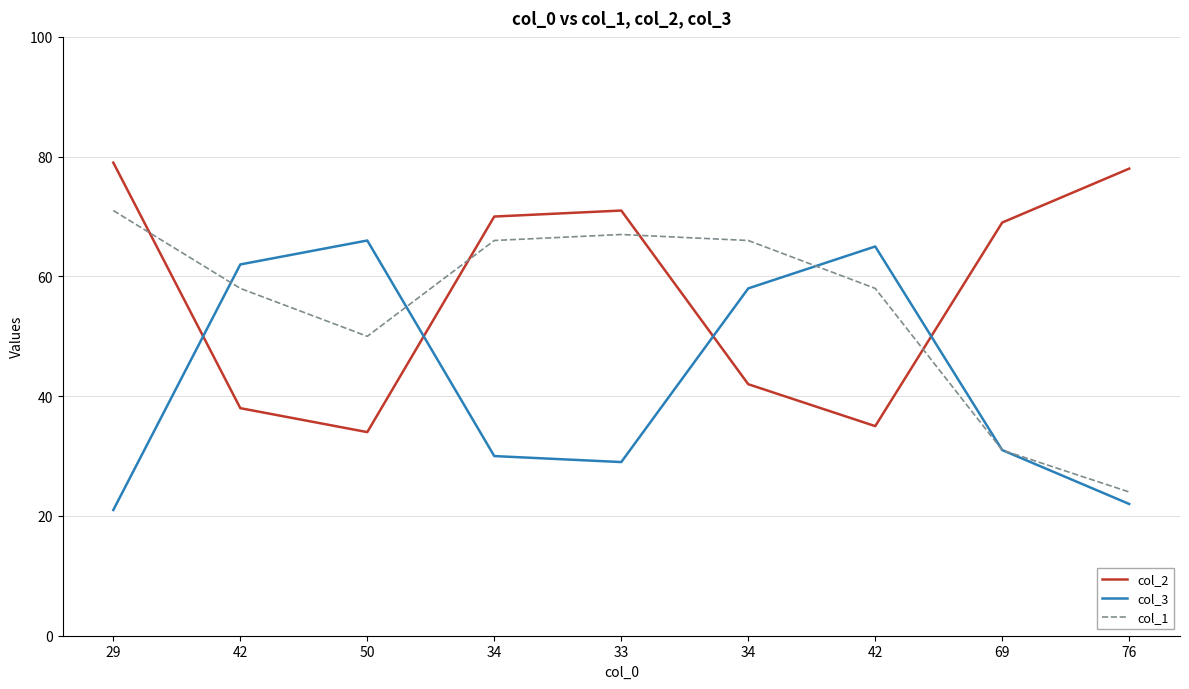

List the labels in order of col_1 value, smallest first.

76, 69, 50, 42, 42, 34, 34, 33, 29